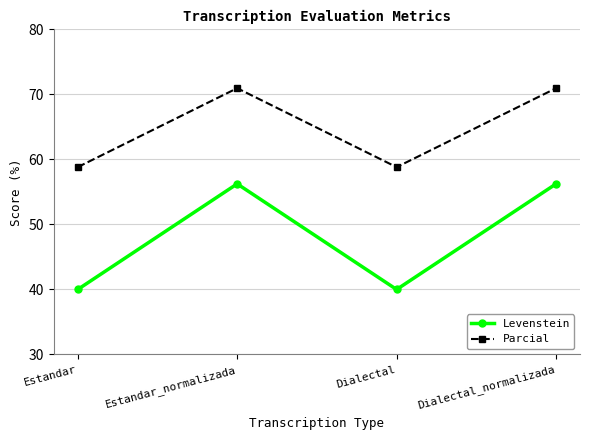

Is the value of Parcial at Dialectal_normalizada greater than the value of Levenstein at Dialectal_normalizada?

Yes